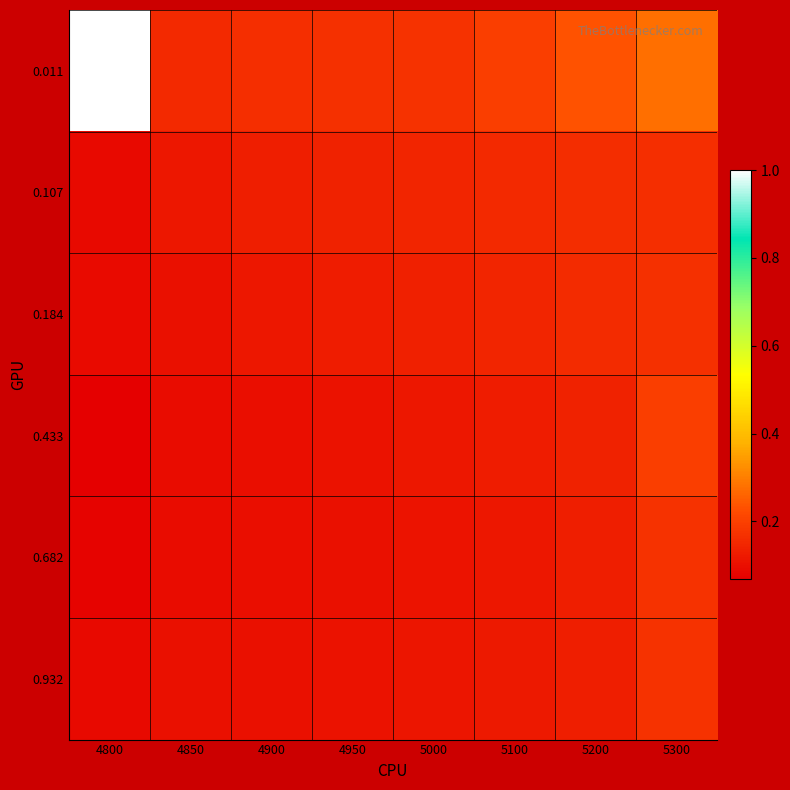

Reading right to left, list all the values displayed in this chart.

0.011: 5300=0.3	5200=0.2	5100=0.2	5000=0.2	4950=0.2	4900=0.2	4850=0.2	4800=1.0
0.107: 5300=0.2	5200=0.2	5100=0.2	5000=0.1	4950=0.1	4900=0.1	4850=0.1	4800=0.1
0.184: 5300=0.2	5200=0.2	5100=0.1	5000=0.1	4950=0.1	4900=0.1	4850=0.1	4800=0.1
0.433: 5300=0.2	5200=0.1	5100=0.1	5000=0.1	4950=0.1	4900=0.1	4850=0.1	4800=0.1
0.682: 5300=0.2	5200=0.1	5100=0.1	5000=0.1	4950=0.1	4900=0.1	4850=0.1	4800=0.1
0.932: 5300=0.2	5200=0.1	5100=0.1	5000=0.1	4950=0.1	4900=0.1	4850=0.1	4800=0.1